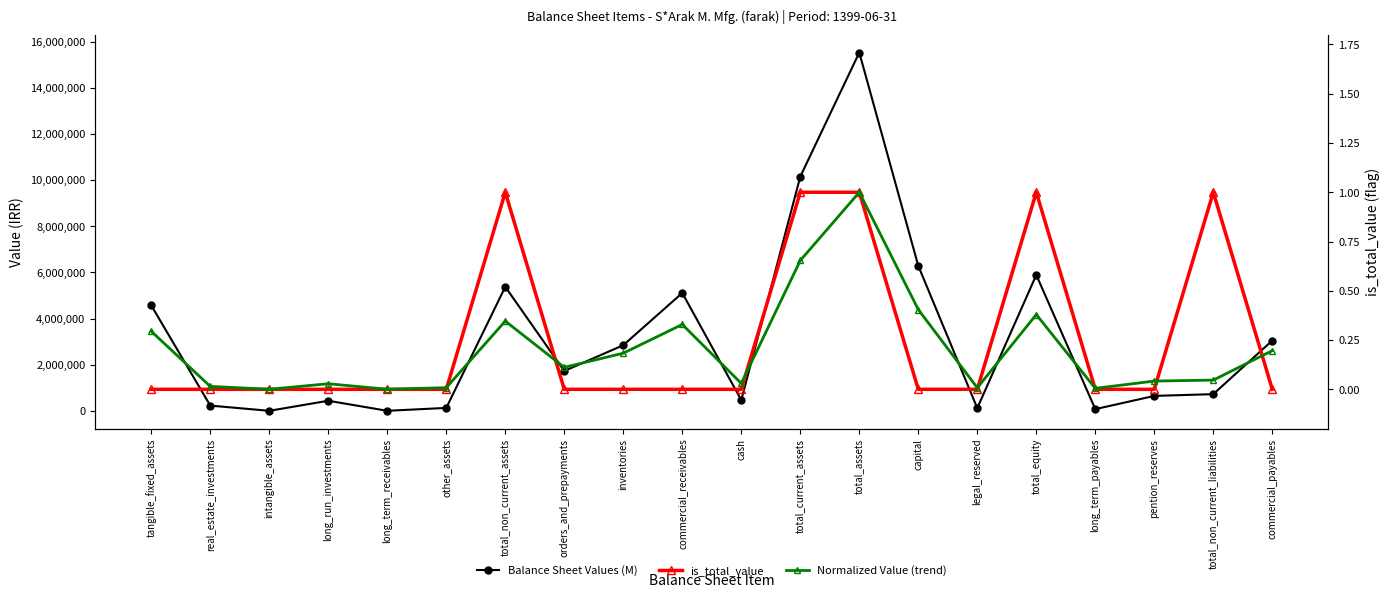

What are all the series names shown in the legend?

Balance Sheet Values (M), is_total_value, Normalized Value (trend)